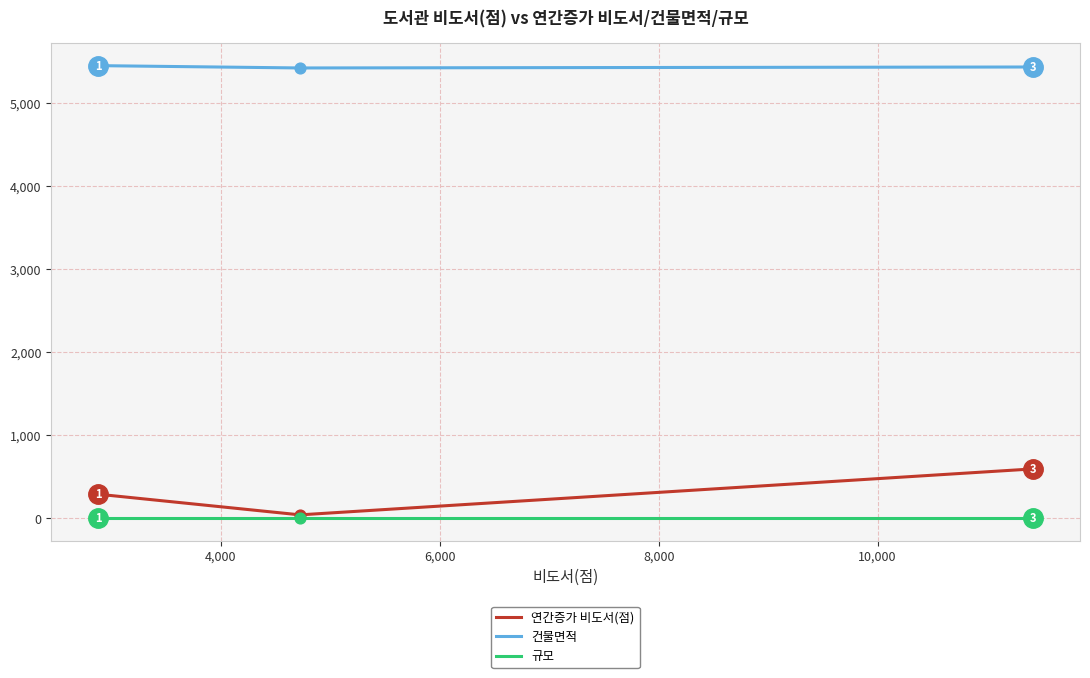

What are all the series names shown in the legend?

연간증가 비도서(점), 건물면적, 규모